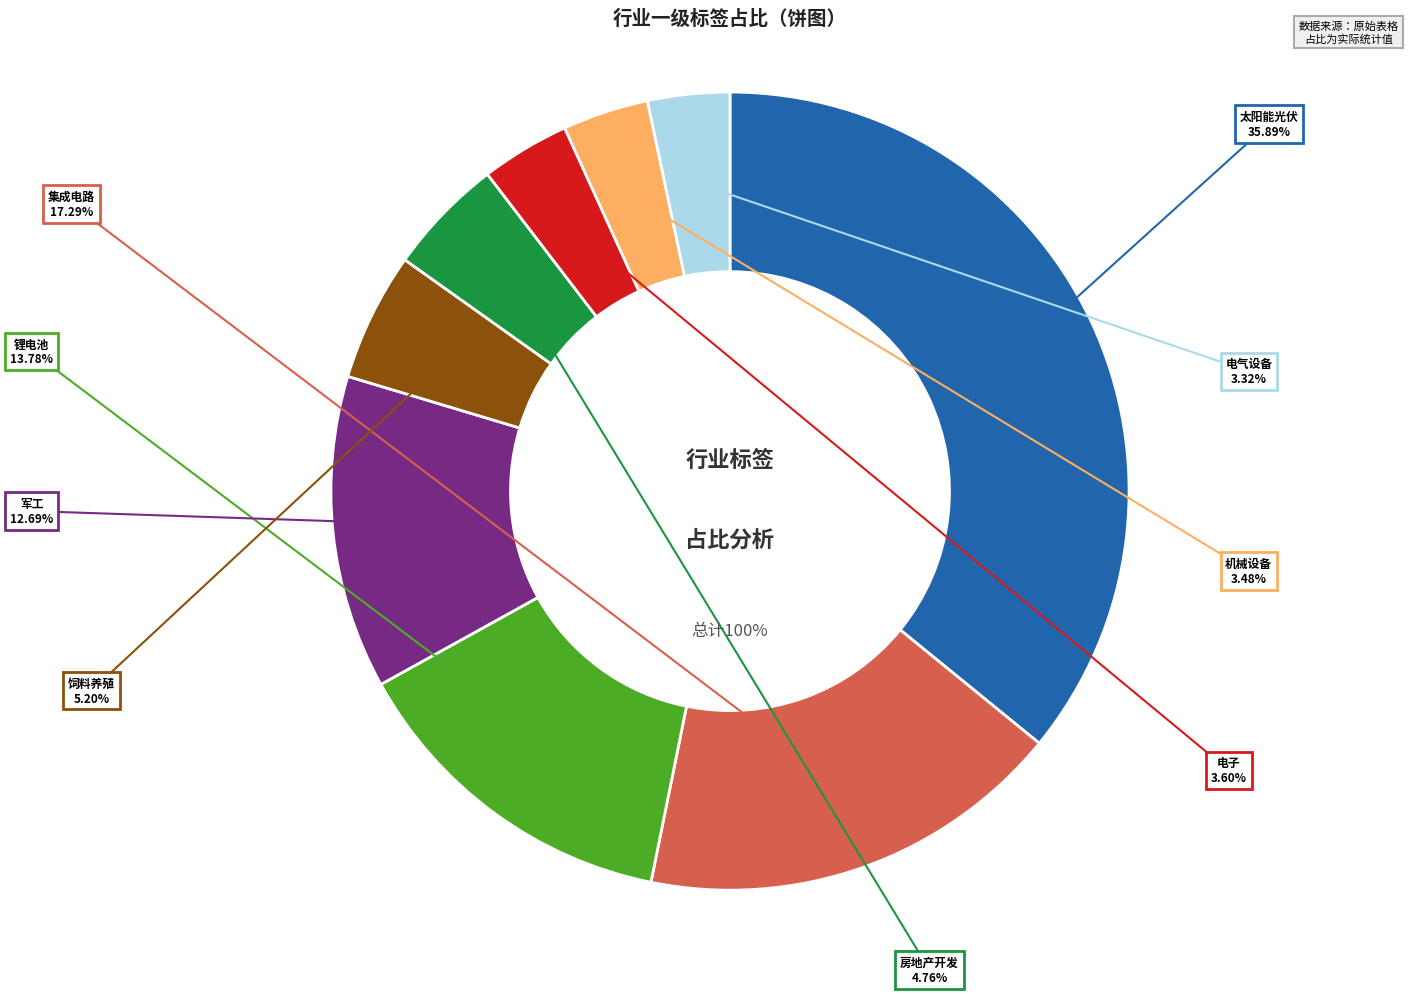

What portion of the pie excludes 机械设备?

96.5%